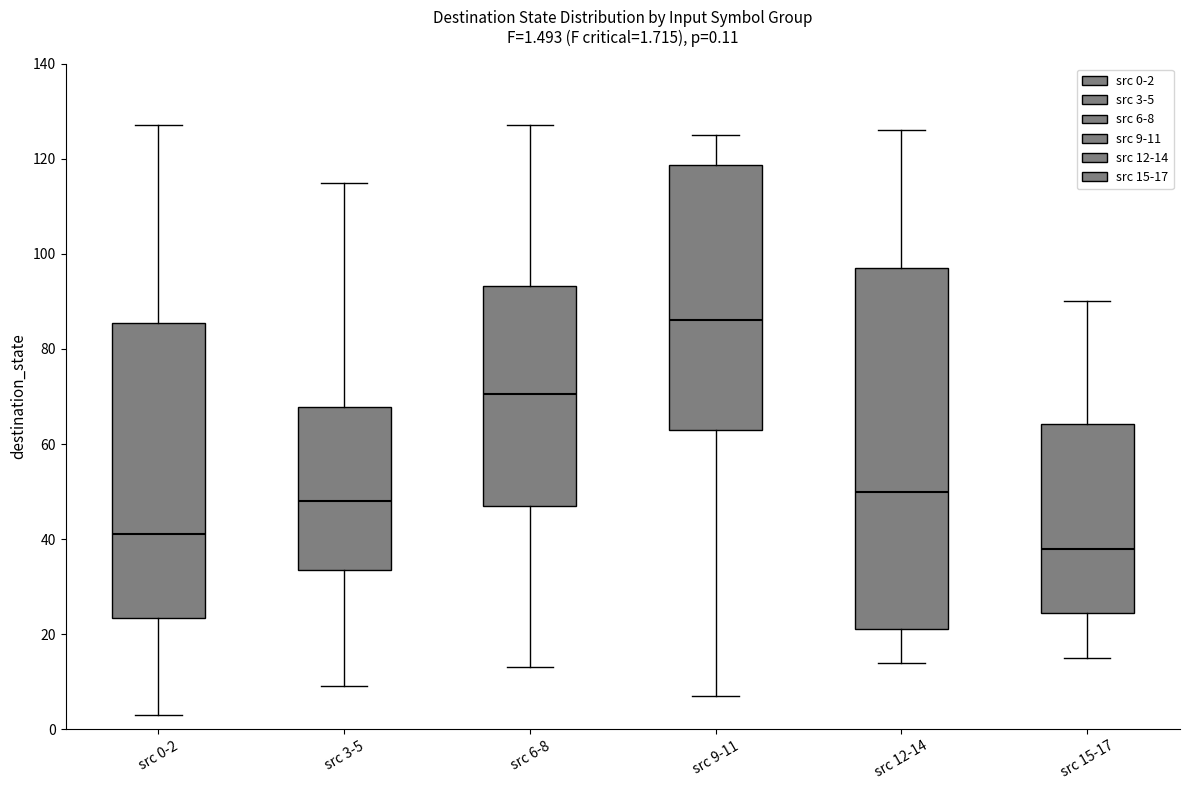

Comparing the boxes themselves (not the whiskers), which one is the tallest?

src 12-14